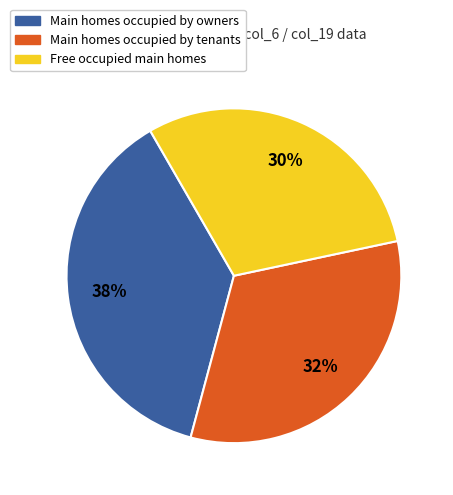

Rank the categories by value from highest to lowest.

Main homes occupied by owners, Main homes occupied by tenants, Free occupied main homes